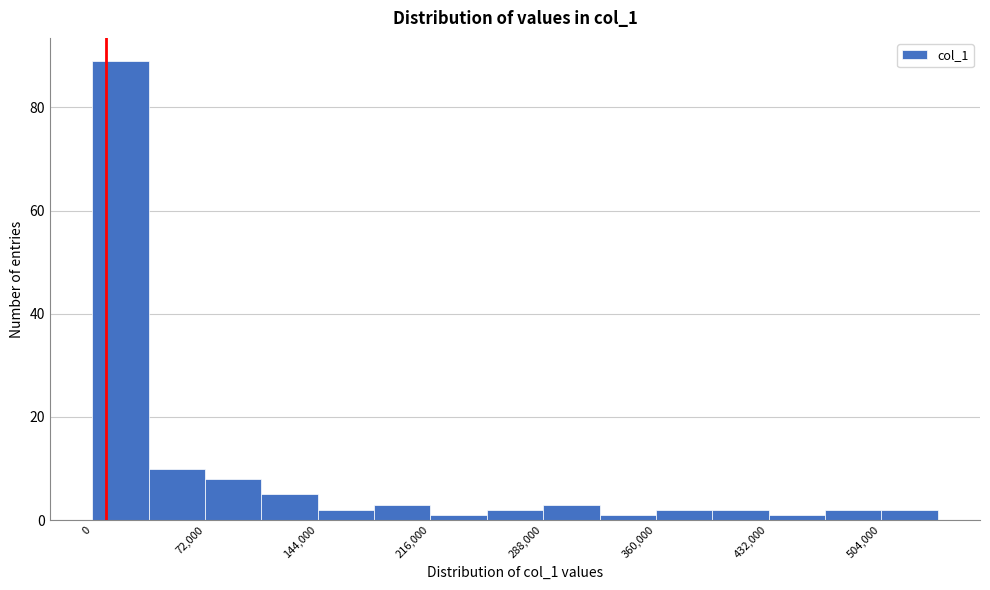

Around what value on the x-axis is the tallest bar? Give the approximate position of its centre, as read against the axis.

20000